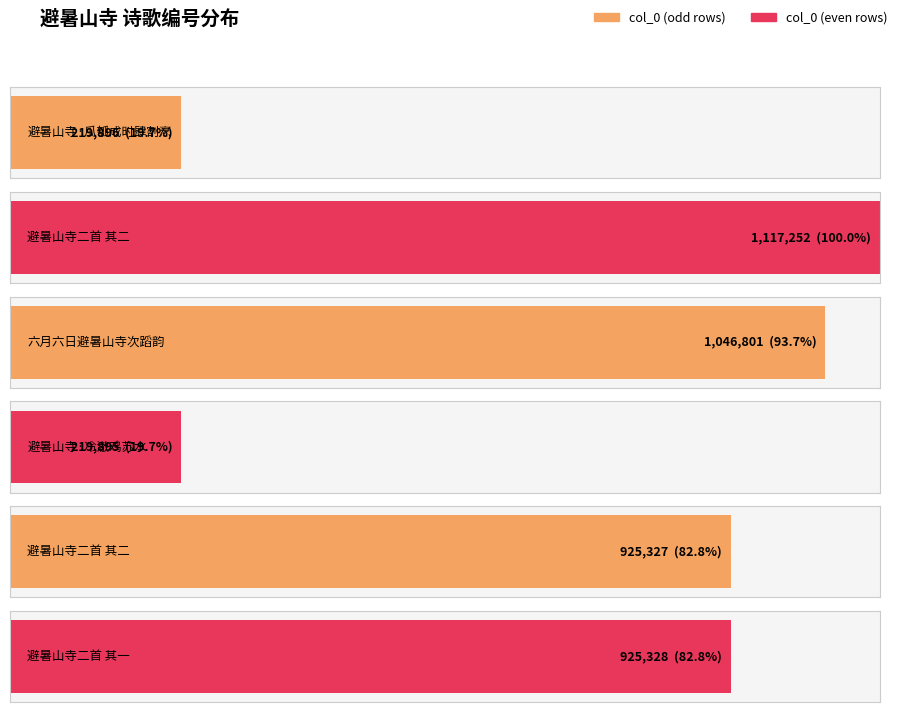

What is the label of the 5th bar from the right?

避暑山寺二首 其二